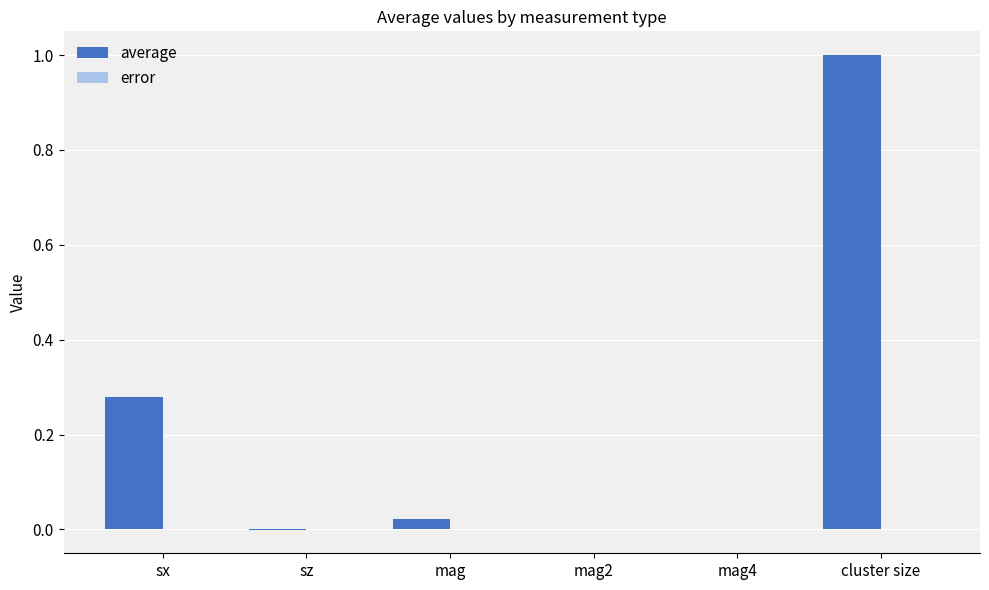

How many distinct data groups are displayed?

2